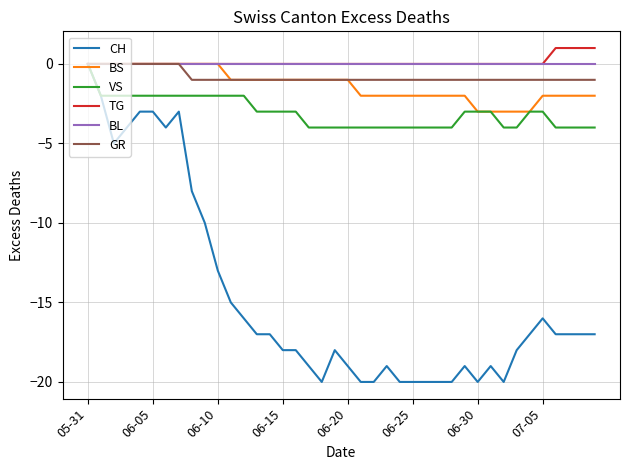

What is the minimum value shown in the chart?

-20